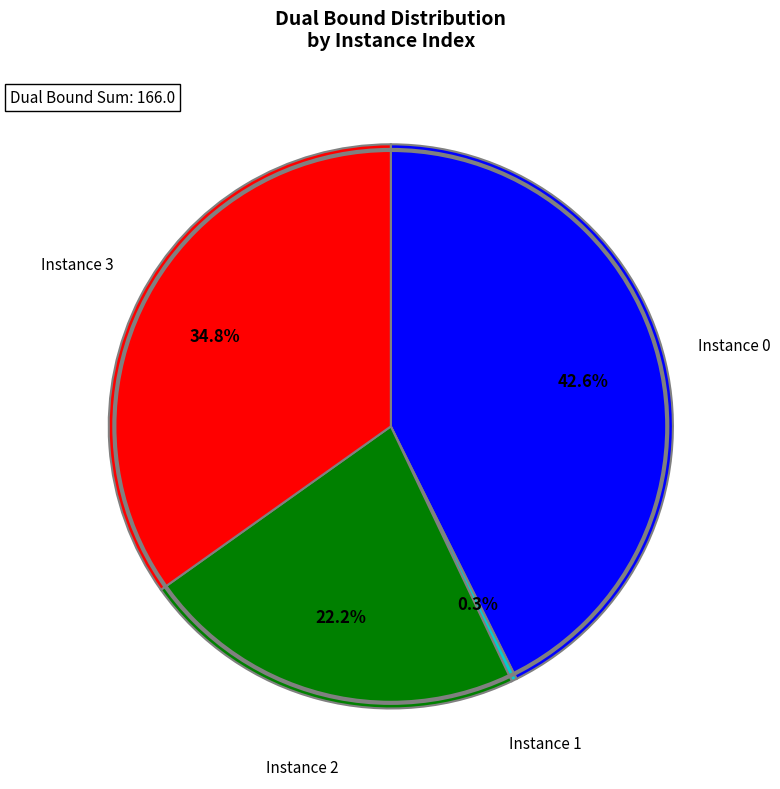

Does Instance 1 account for over 50% of the chart?

No